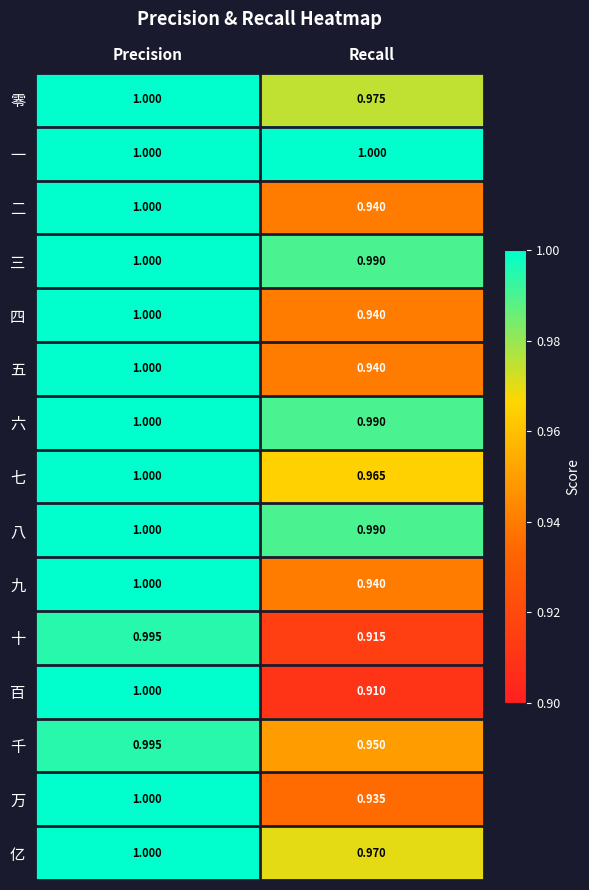

Rank the categories by 千 value from lowest to highest.

Recall, Precision